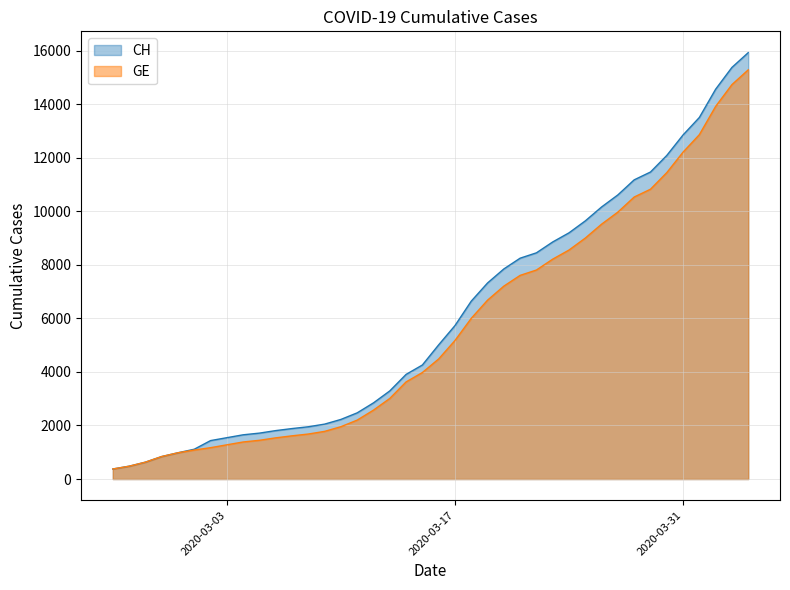

Read the GE value at 2020-03-17, to the nearest 10.

5170